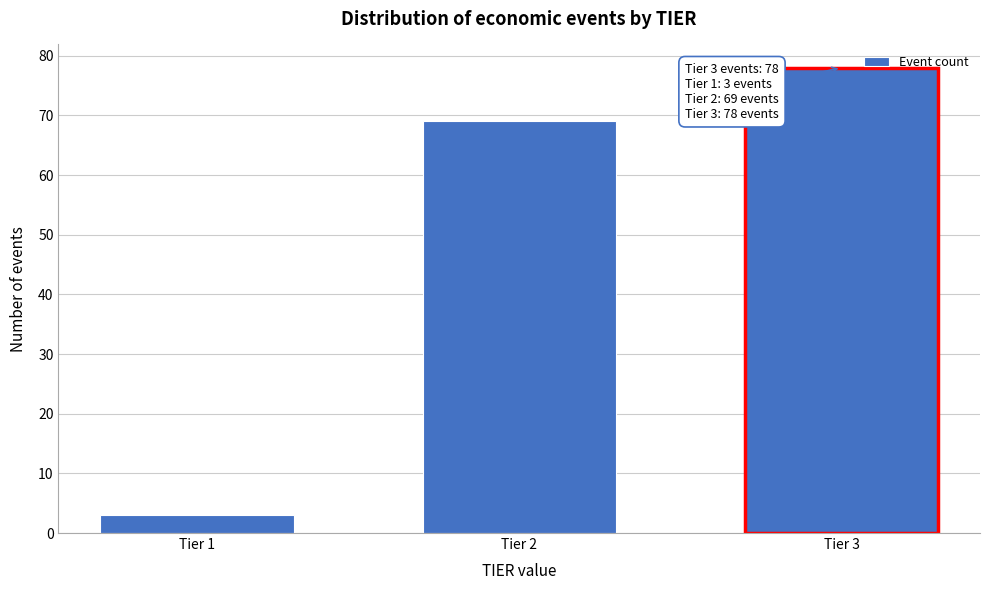

Reading left to right, extract all data points from this chart.

3	69	78